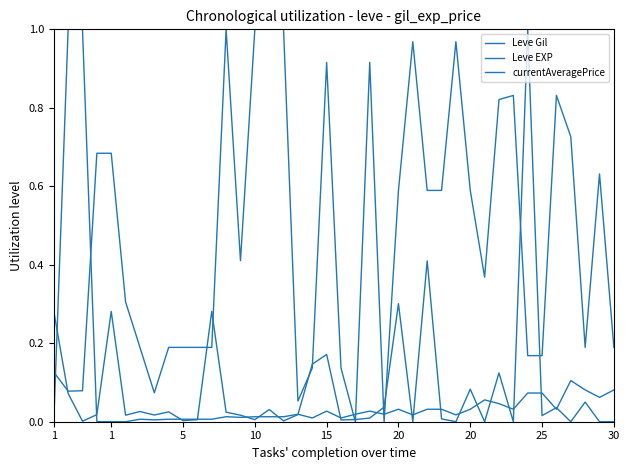

Is this an area chart (filled region under the line)?

No